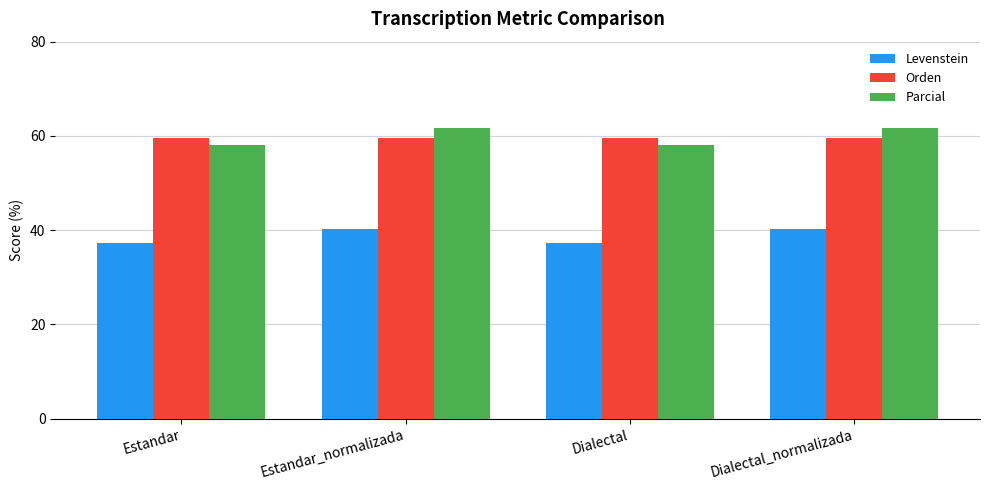

What is the value of the Orden bar at the 2nd from the left?

59.5